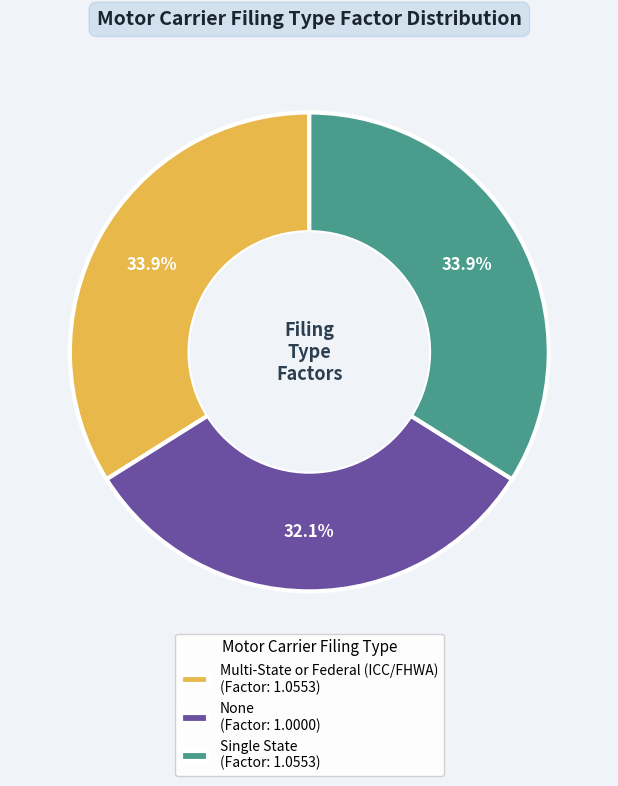

Which has a higher value, Multi-State or Federal (ICC/FHWA) or None?

Multi-State or Federal (ICC/FHWA)